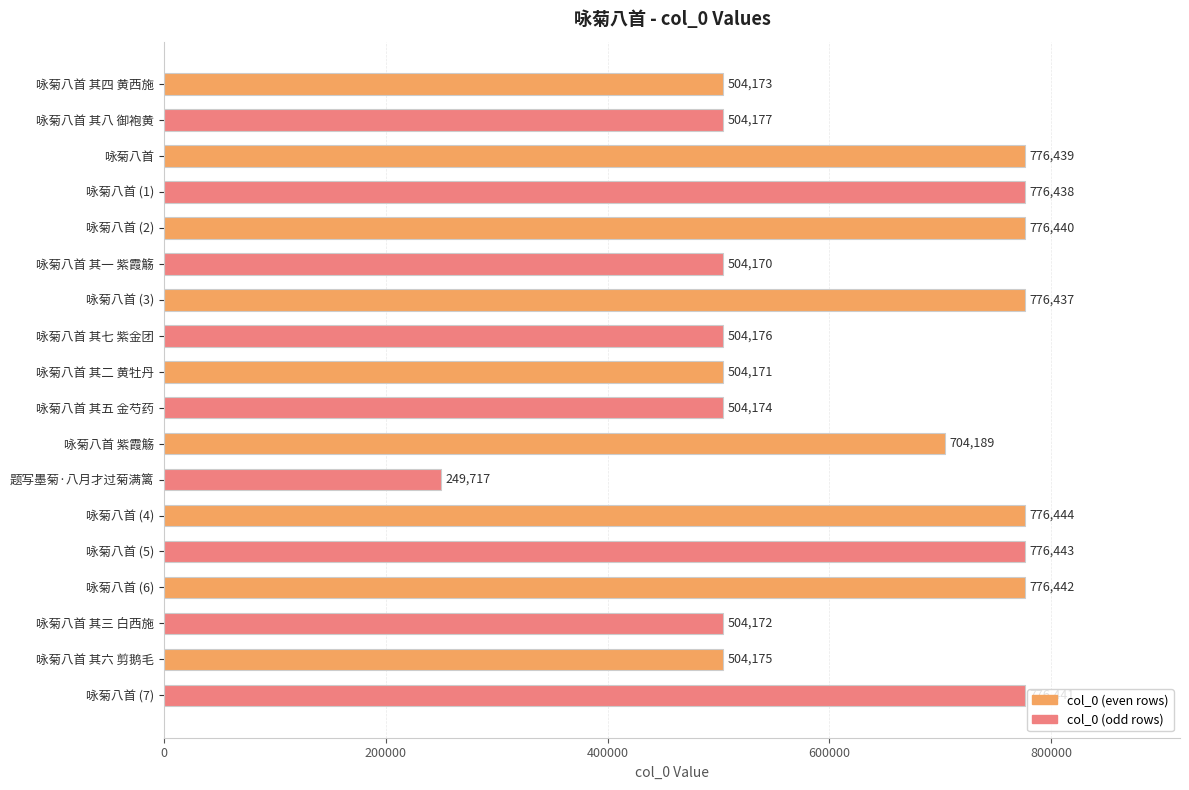

Which label corresponds to the smallest value in the chart?

题写墨菊·八月才过菊满篱